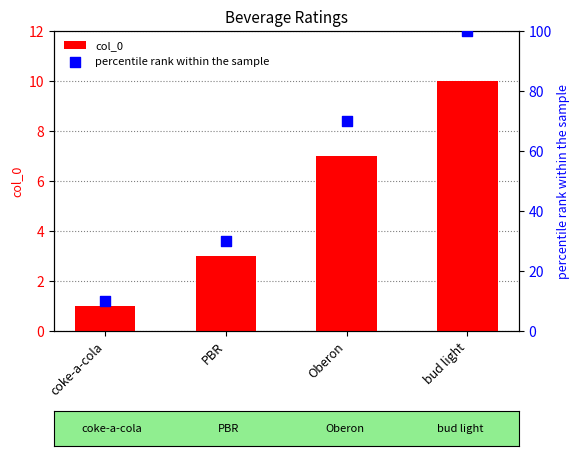

Is the value of col_0 at coke-a-cola greater than the value of percentile rank within the sample at PBR?

No